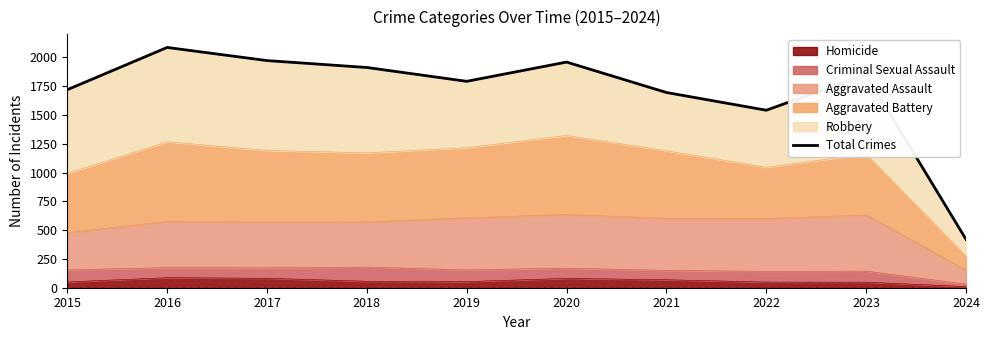

How many points are higher than both their immediate neighbors (excluding endpoints)?

3